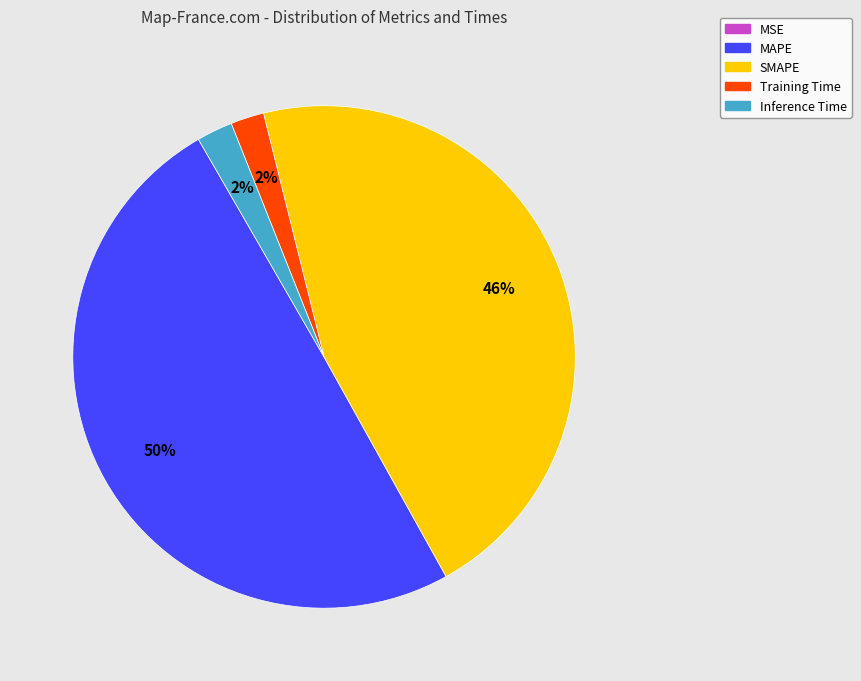

To the nearest percent, what is the average slice percentage?

20%